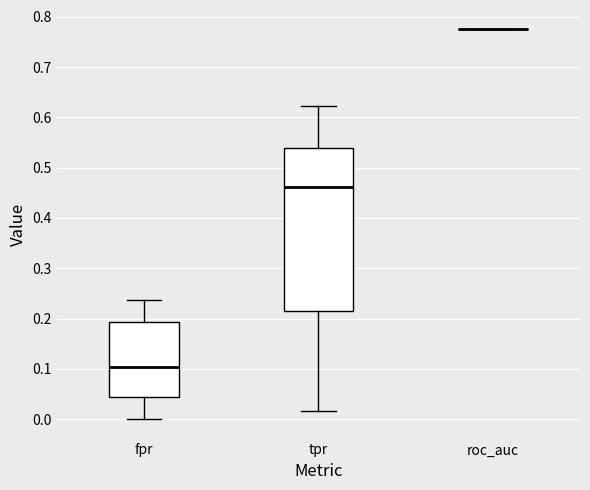

Which box is the tallest, from its lower edge to its upper edge?

tpr